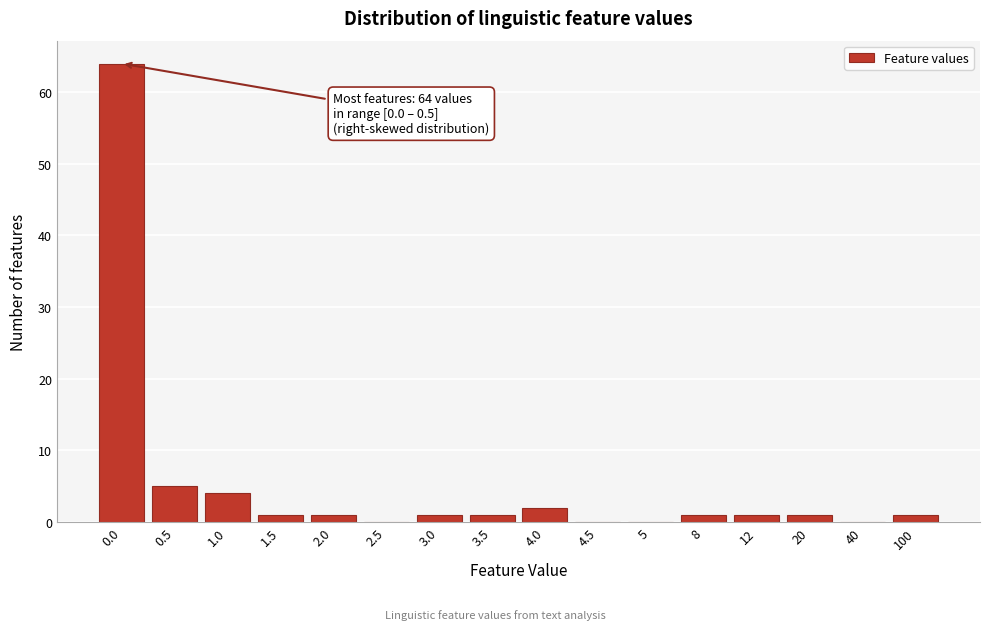

Reading right to left, what are all the values shown in this chart?

100=1	40=0	20=1	12=1	8=1	5=0	4.5=0	4.0=2	3.5=1	3.0=1	2.5=0	2.0=1	1.5=1	1.0=4	0.5=5	0.0=64